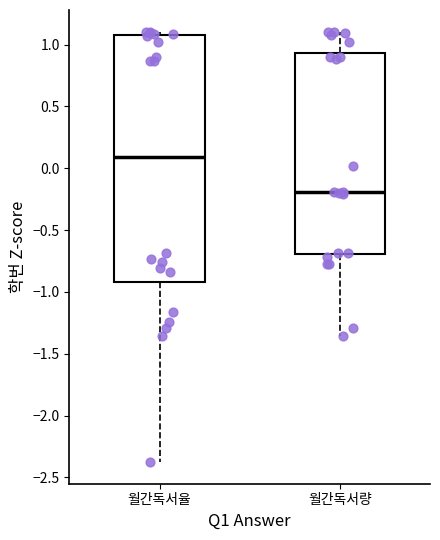

Which box has the highest median line?

월간독서율